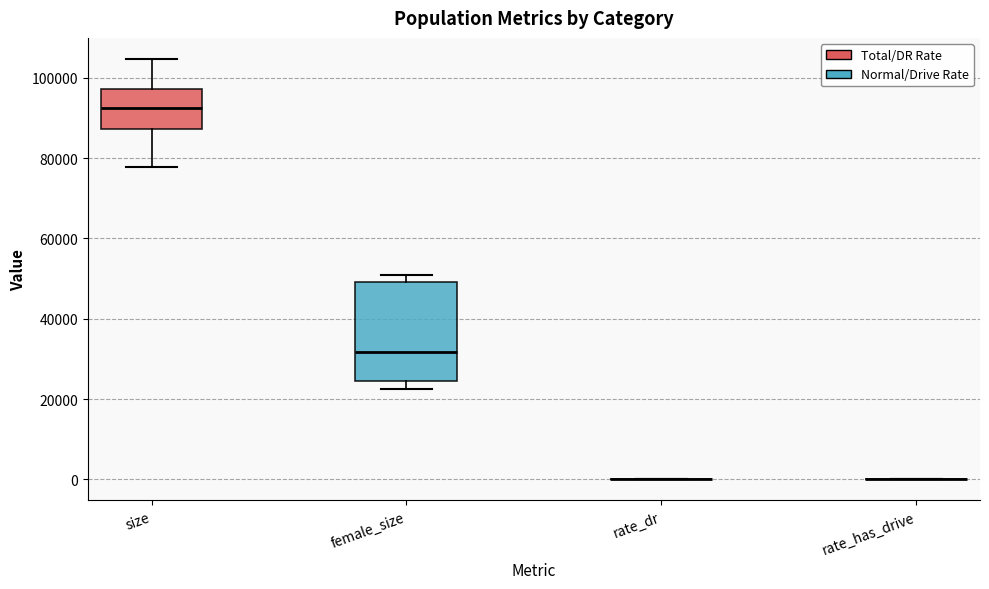

Reading left to right, read every box against the y-axis: the position of its median line, the range the box covers, and the ends of its whiskers. The values are not printed on the chart, so give them approximately, as read against the axis.

size: median 92000, box 88000 to 98000, whiskers 78000 to 104000
female_size: median 32000, box 24000 to 50000, whiskers 22000 to 50000 (just above the box's upper edge)
rate_dr: box collapsed to a line at 0, whiskers 0 to 0
rate_has_drive: box collapsed to a line at 0, whiskers 0 to 0